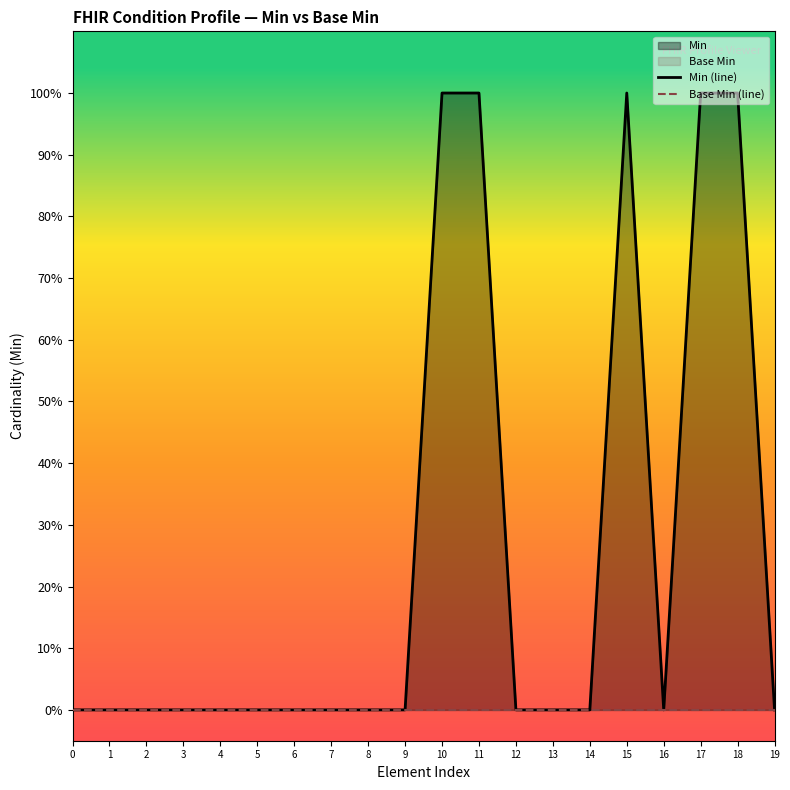

Between 8 and 17, which series saw the biggest shift?

Min (line)